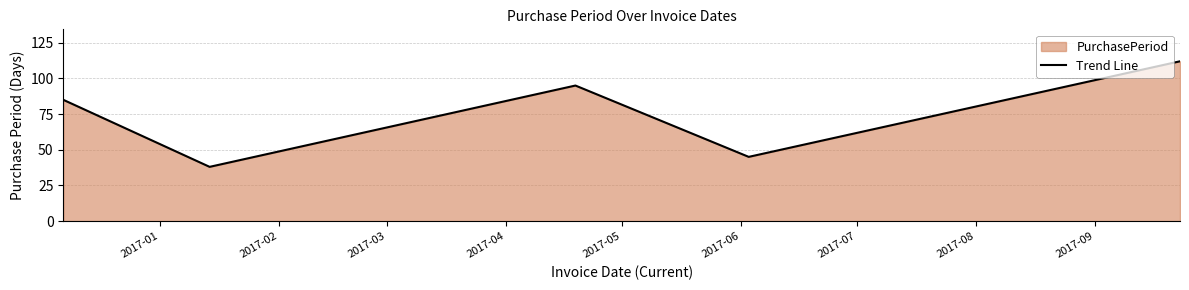

What is the greatest value displayed?

112